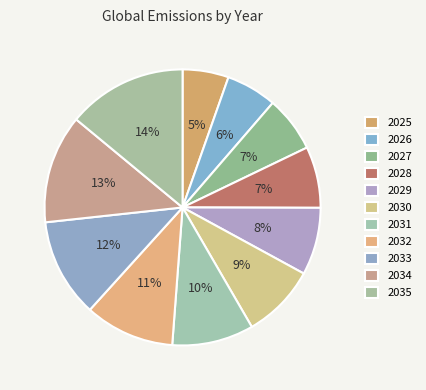

Combined, what portion of the pie is 2032 and 2025?

15.9%